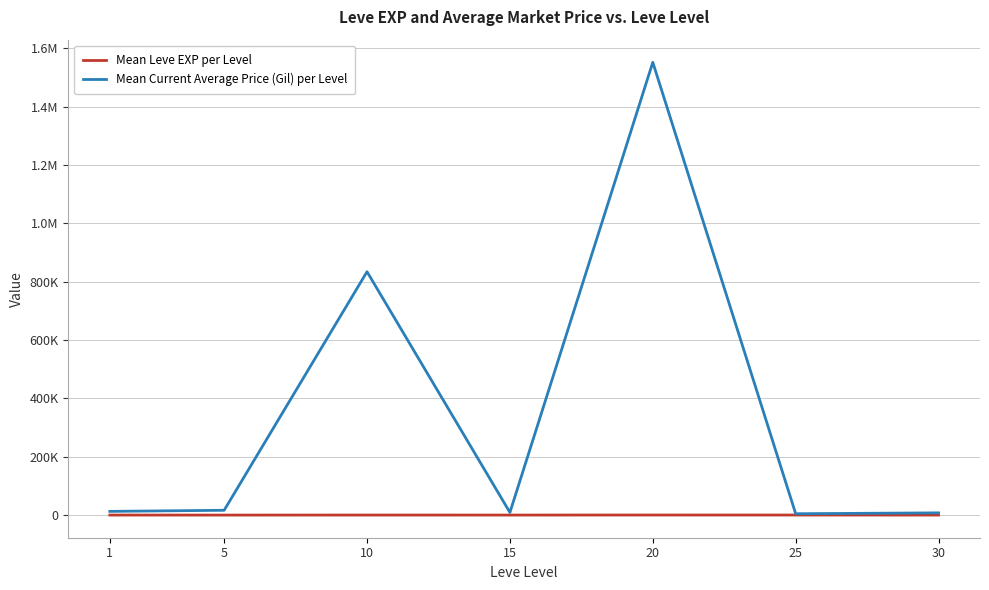

What is the total value across all series at 1?

13636.9